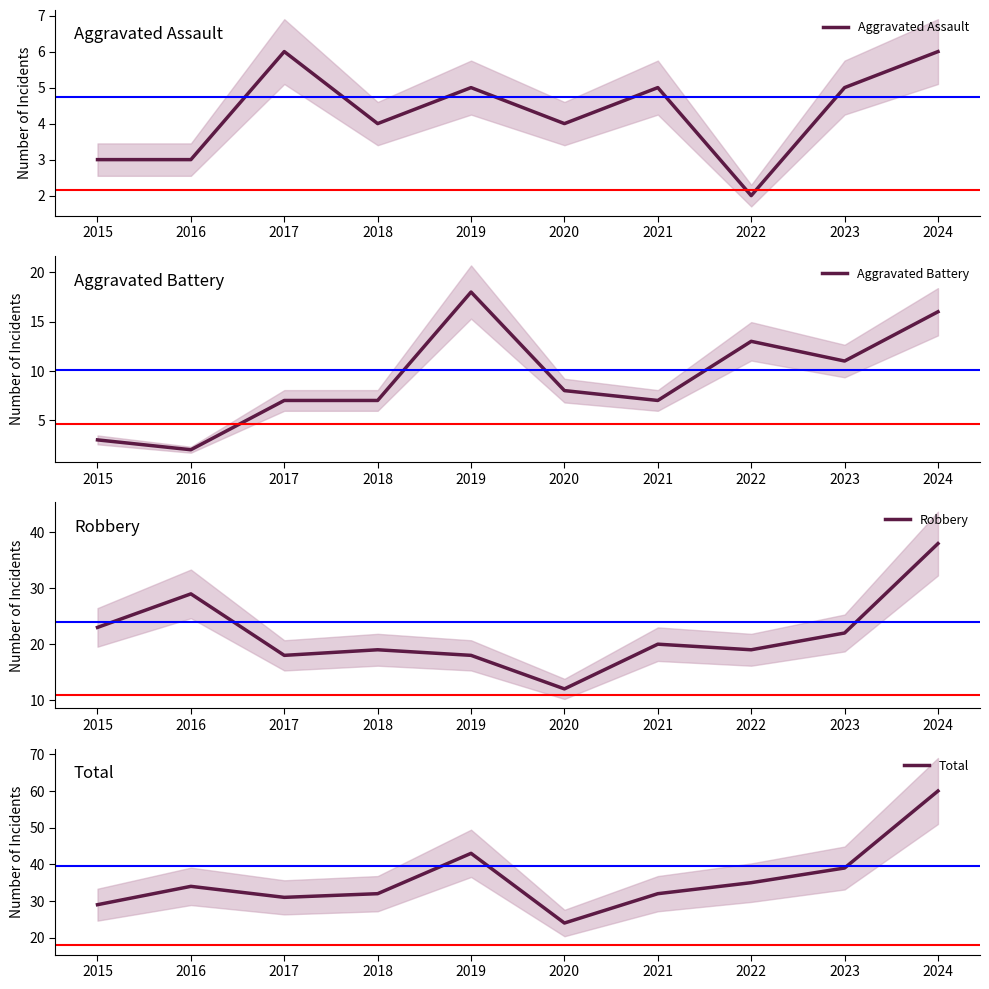

What is the difference between the highest and lowest values at 2015?

26